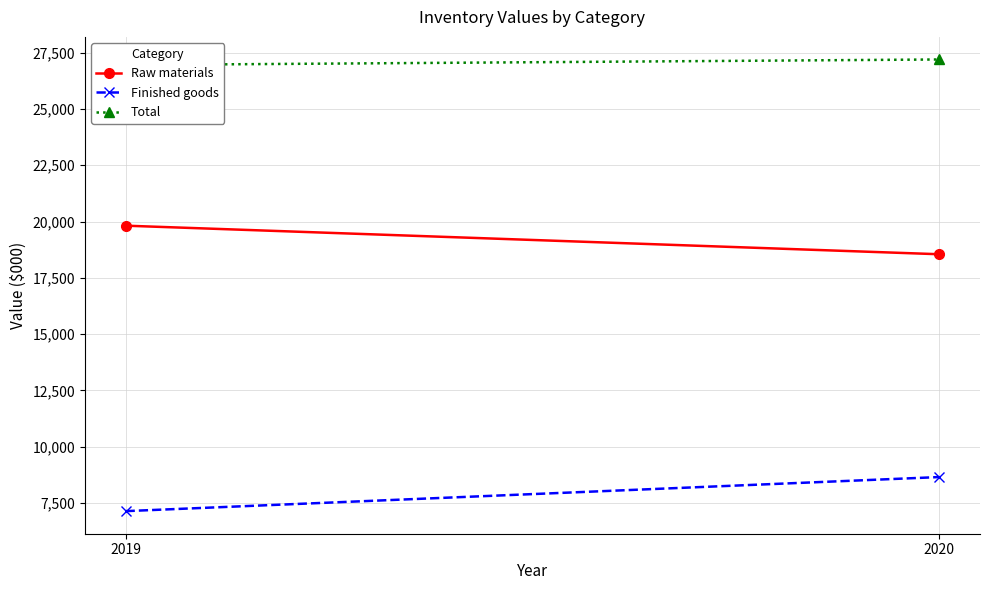

What is the difference between the Raw materials values at 2019 and 2020?

1269